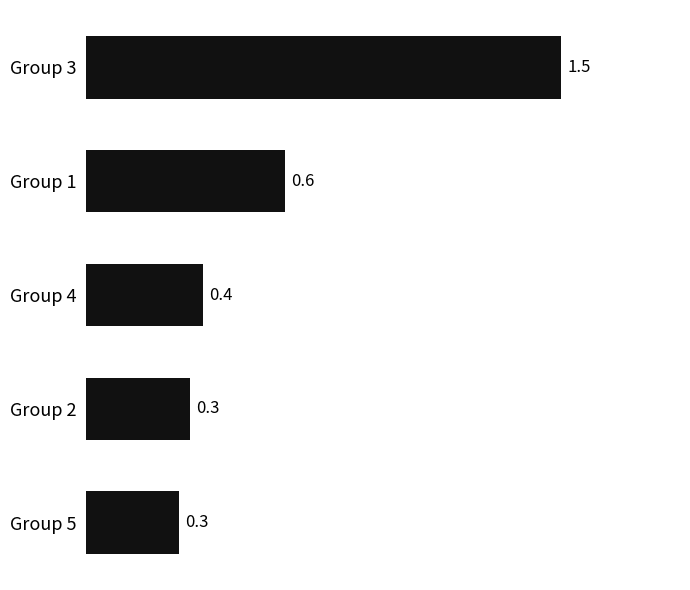

What is the label of the 3rd bar from the bottom?

Group 4